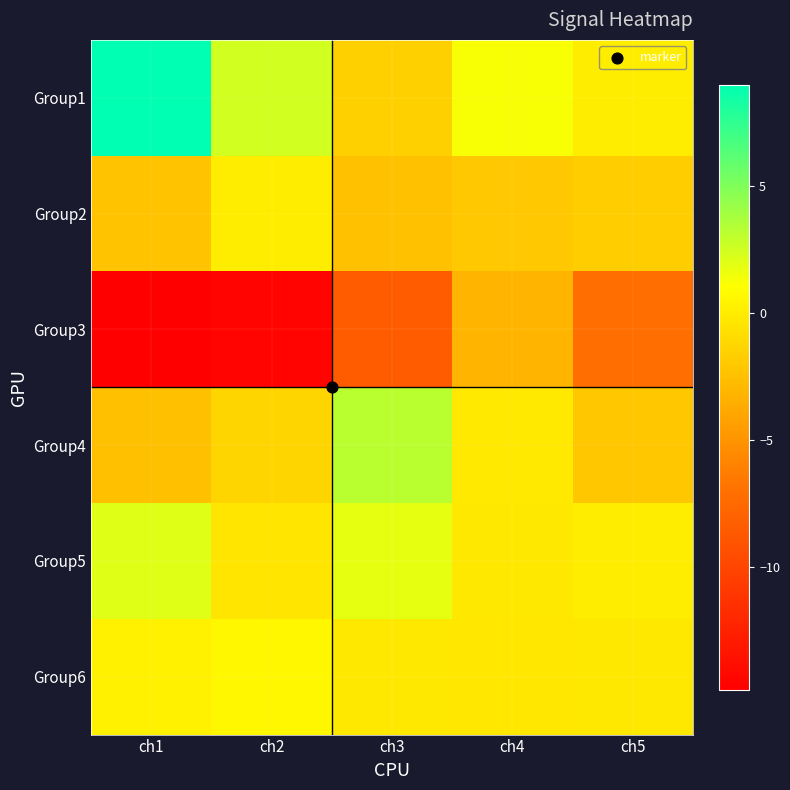

What is the difference between the highest and lowest values at ch3?

11.6